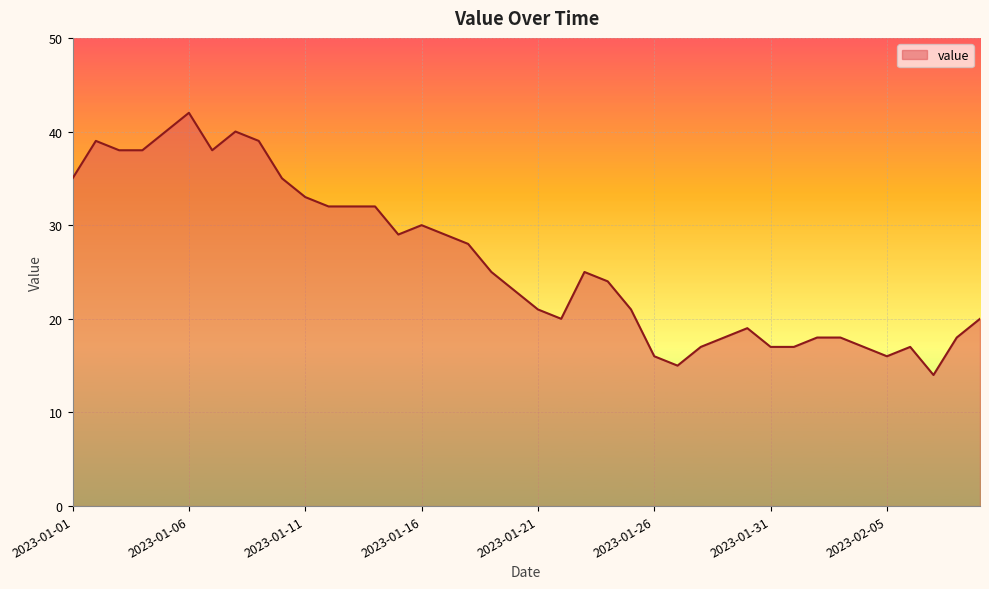

What is the difference between the maximum and minimum values?

28